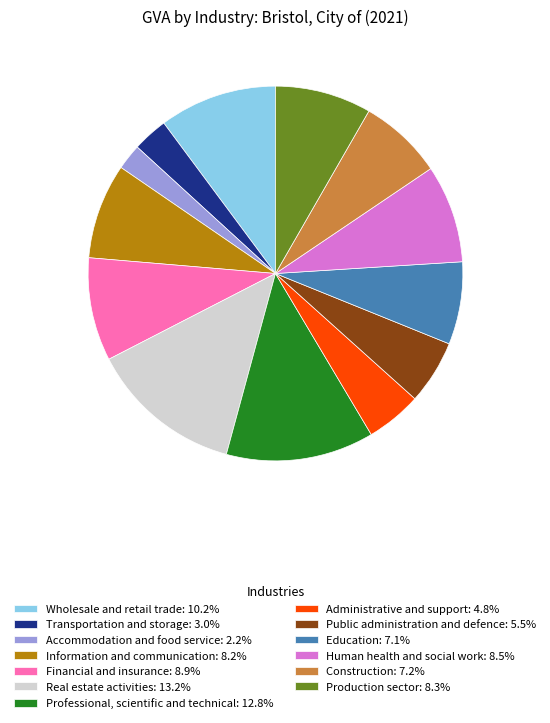

How many segments does this pie chart have?

13